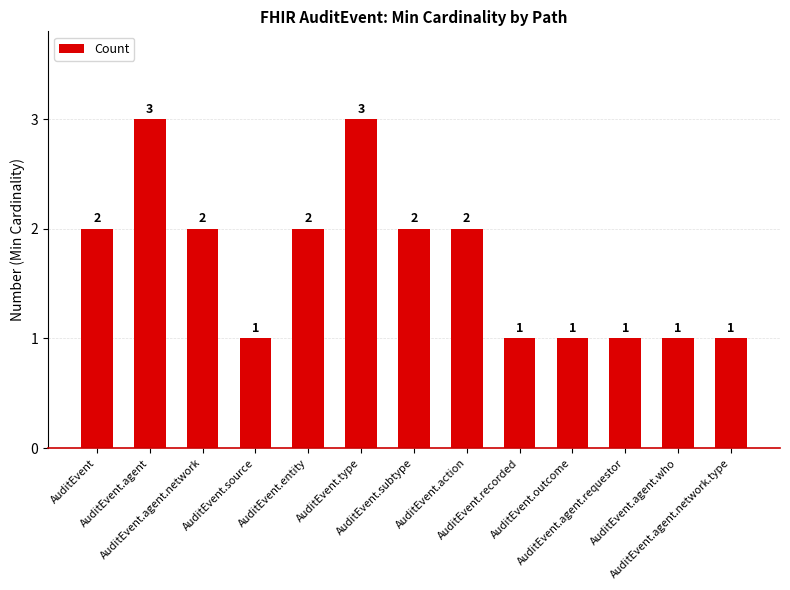

What is the greatest value displayed?

3